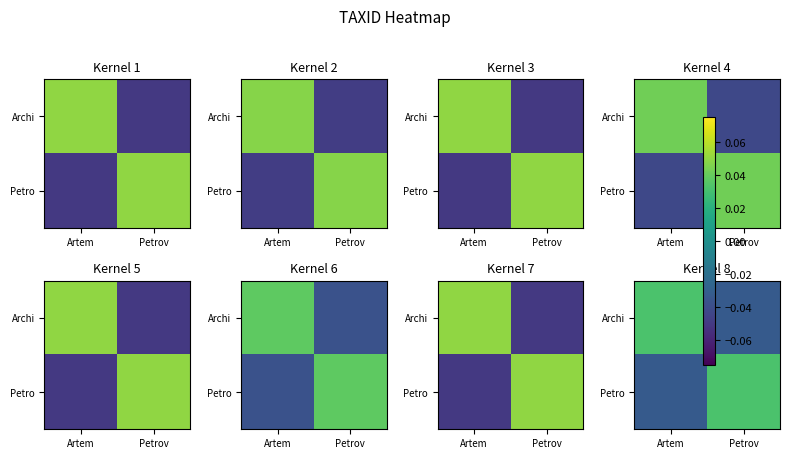

At Artem, list the series in order from smallest to largest.

Petro, Archi